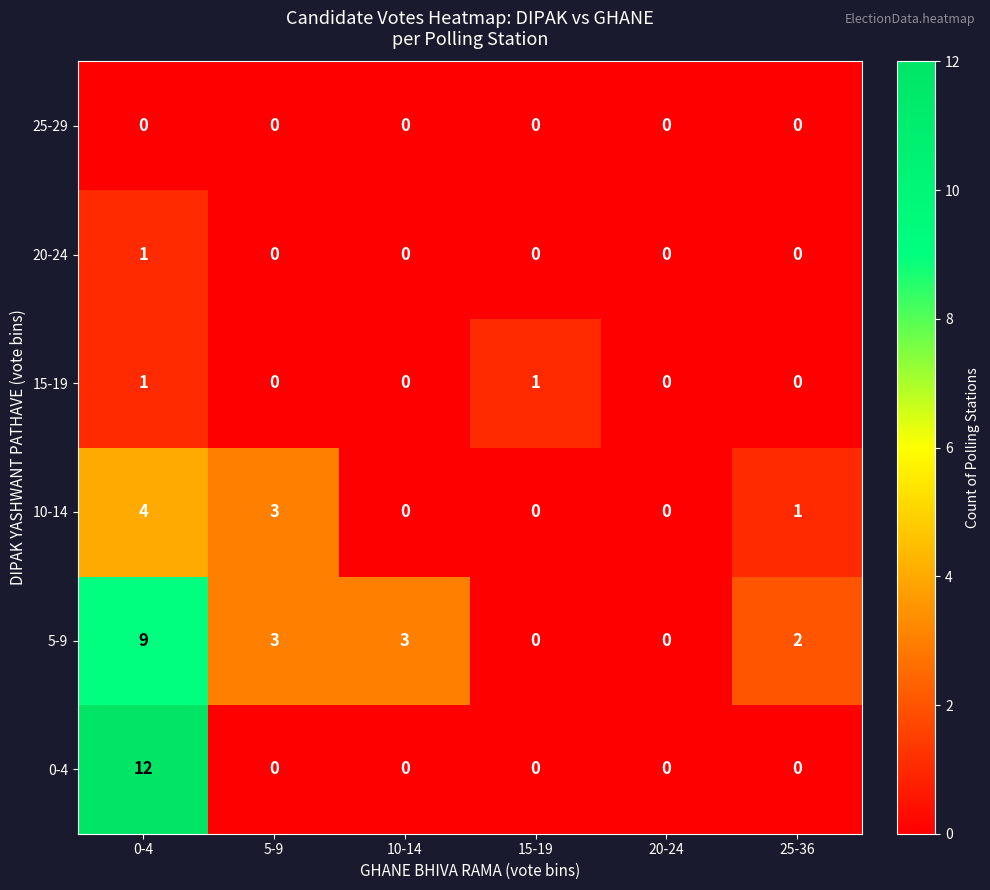

What is the difference between the maximum and minimum values in the 10-14 series?

4